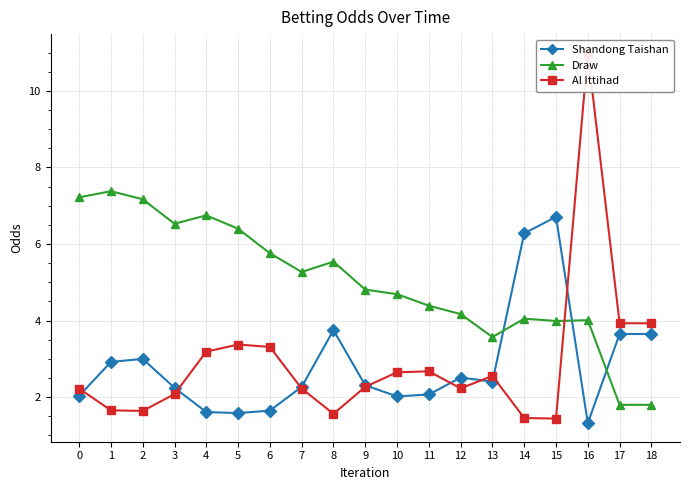

True or false: Draw has more than 0 points higher than both neighbors.

True